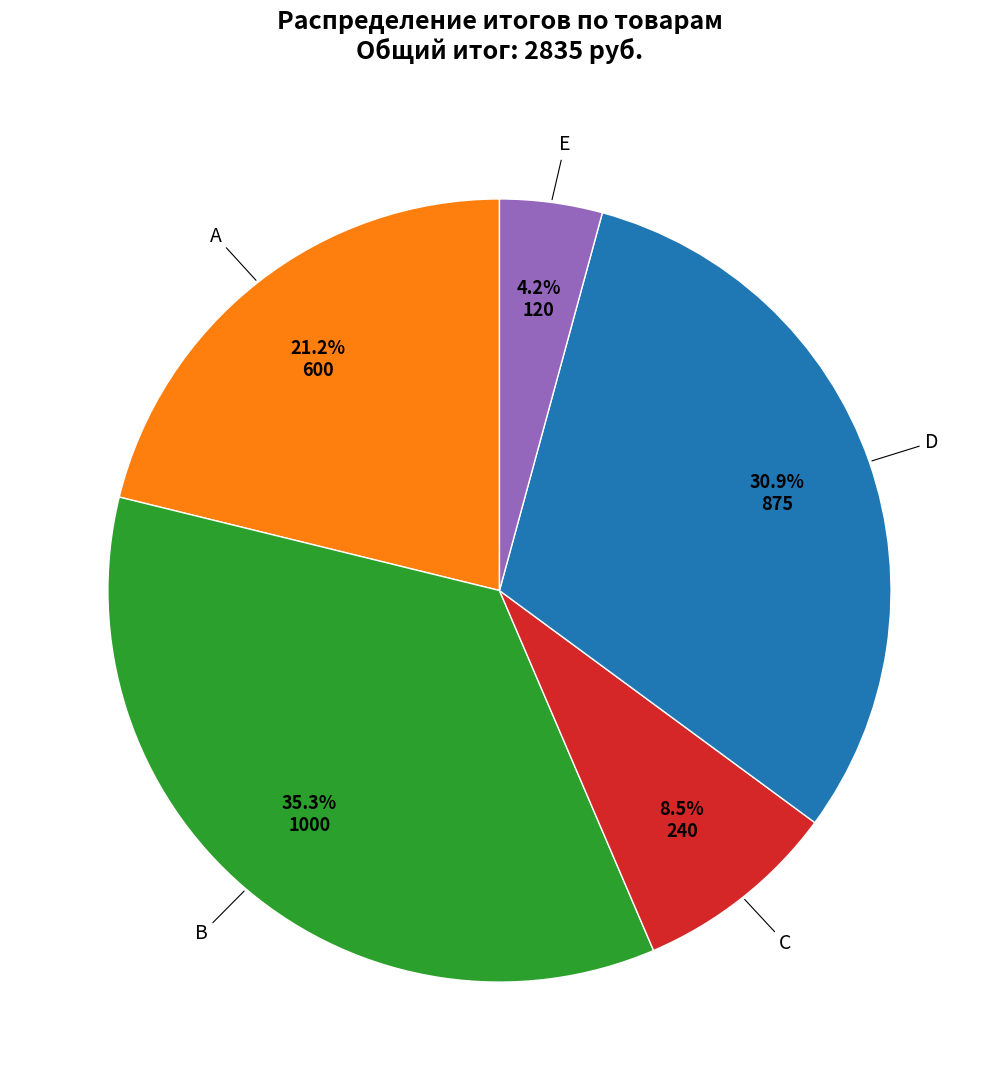

Does any single category account for the majority?

No